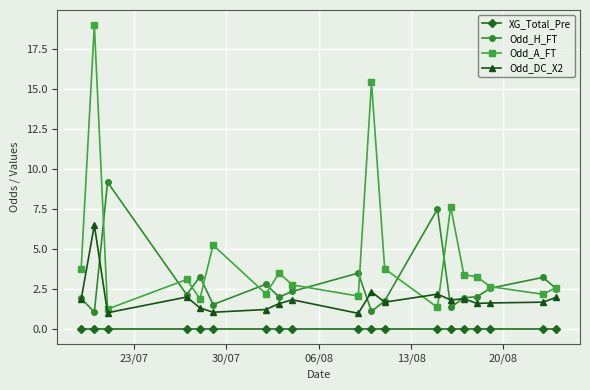

How many lines are shown in the chart?

4